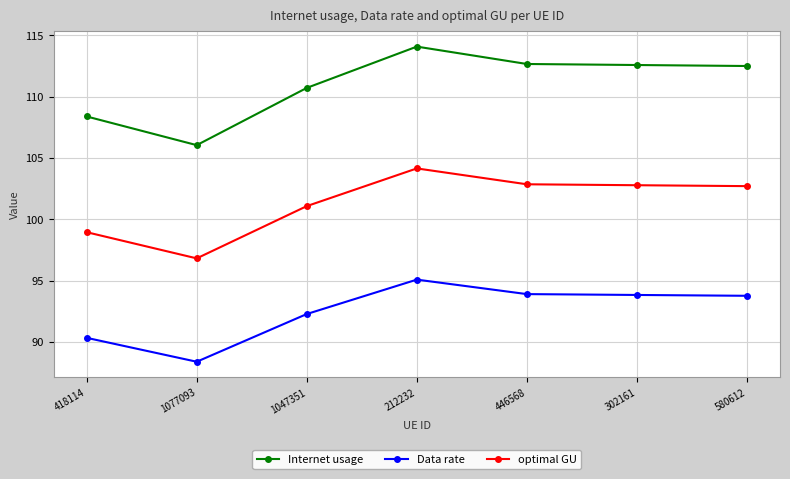

What is the sum of the optimal GU values at 1077093 and 212232?

201.0